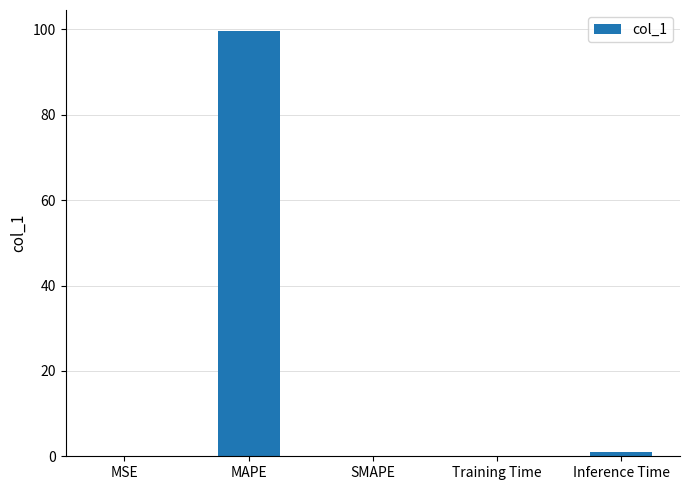

Where is the data nearest to the value 49?

Inference Time